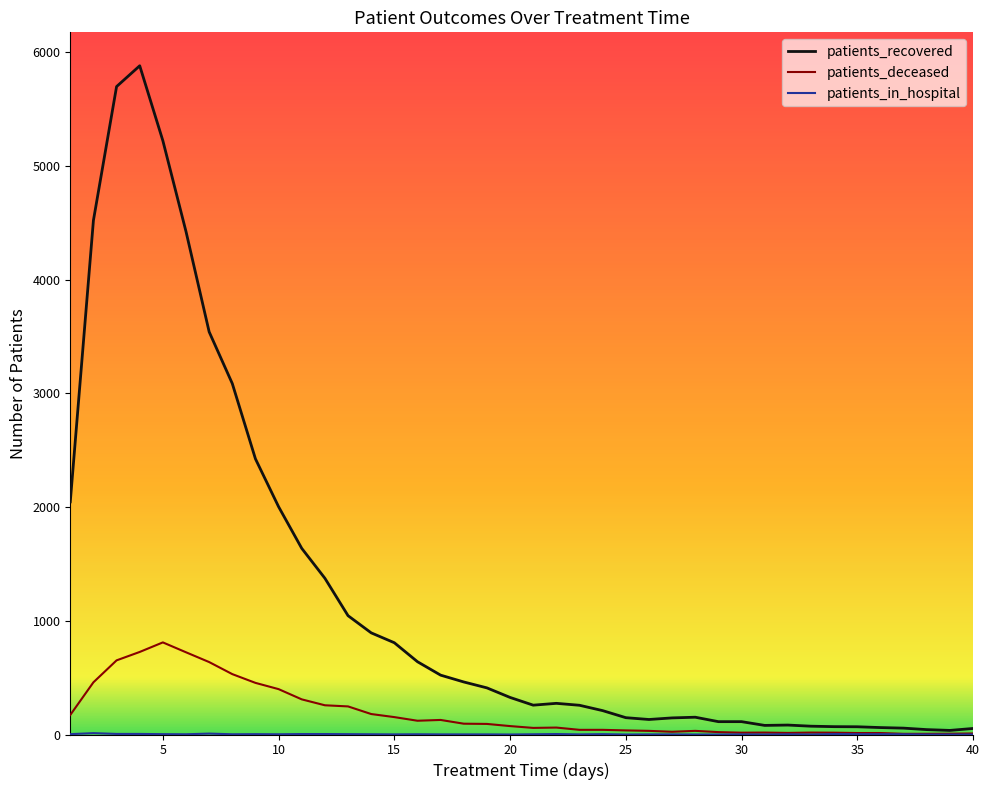

How many lines are shown in the chart?

3